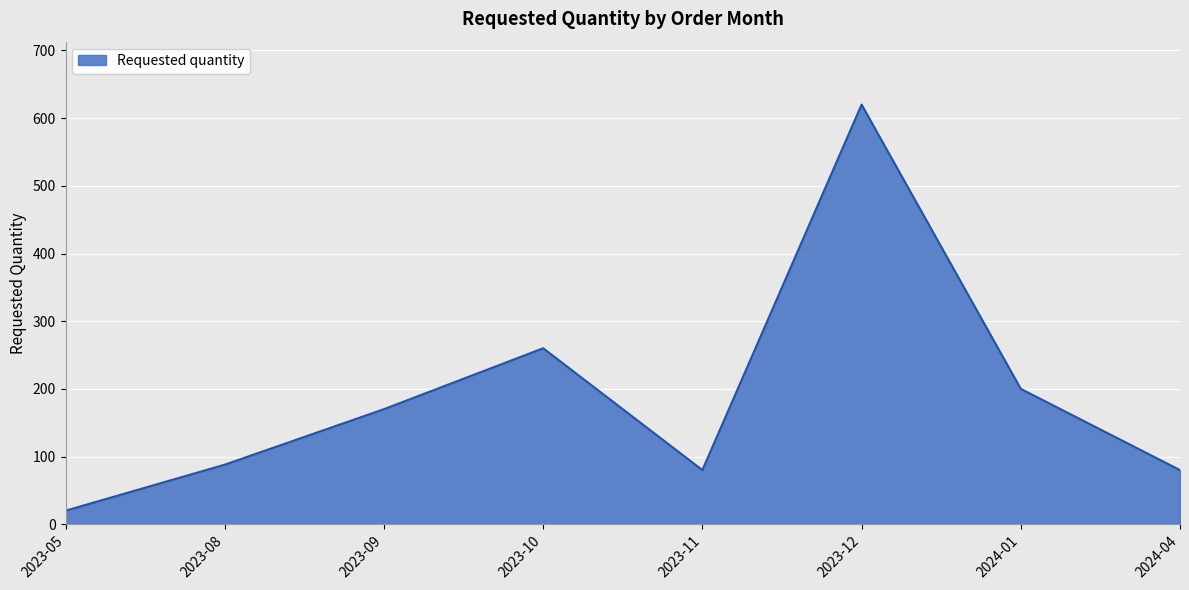

How many distinct data groups are displayed?

1